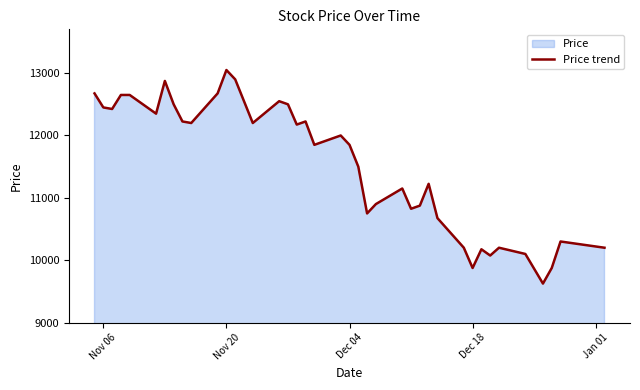

What is the smallest value displayed?

9625